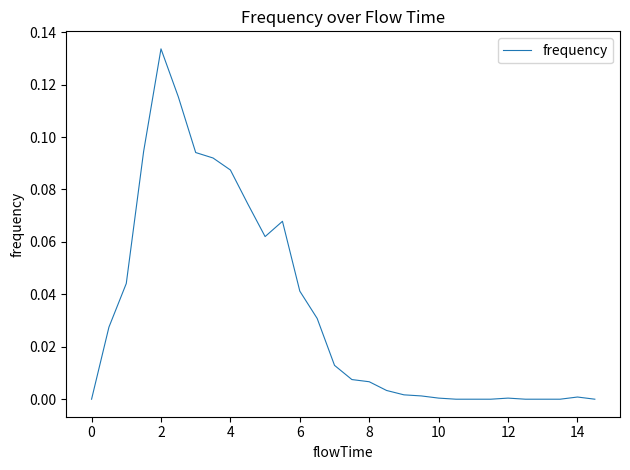

Reading right to left, extract all data points from this chart.

0.0	0.0	0.0	0.0	0.0	0.0	0.0	0.0	0.0	0.0	0.0	0.0	0.0	0.0	0.0	0.0	0.0	0.0	0.1	0.1	0.1	0.1	0.1	0.1	0.1	0.1	0.1	0.0	0.0	0.0